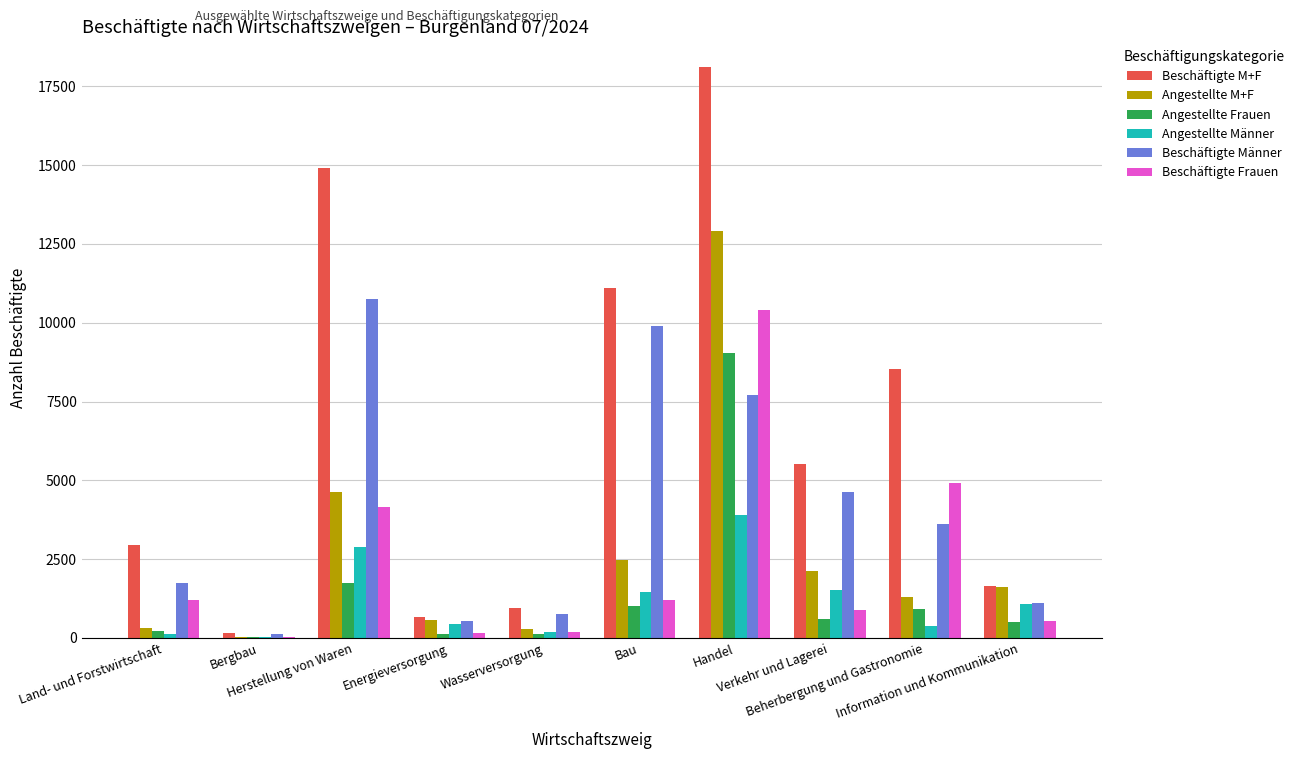

Does the chart contain stacked bars?

No